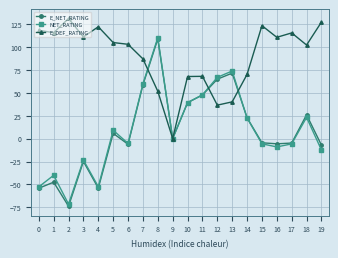

Is this an area chart (filled region under the line)?

No